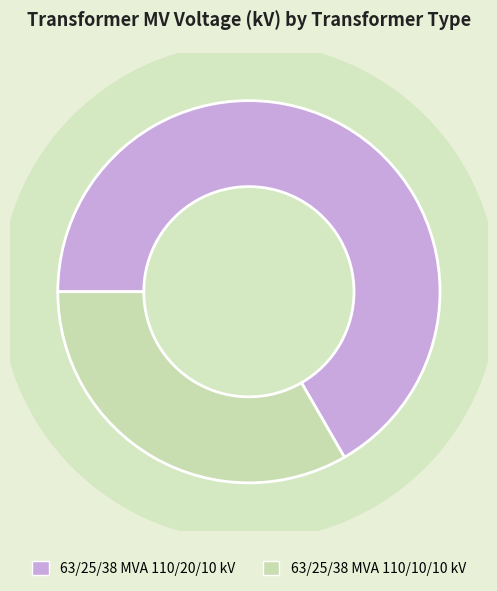

Rank the categories by value from lowest to highest.

63/25/38 MVA 110/10/10 kV, 63/25/38 MVA 110/20/10 kV